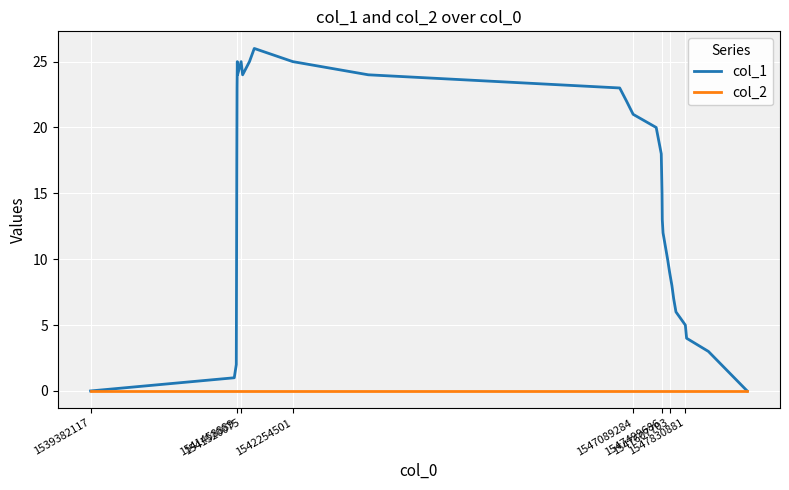

List the series in order of their peak value, highest first.

col_1, col_2